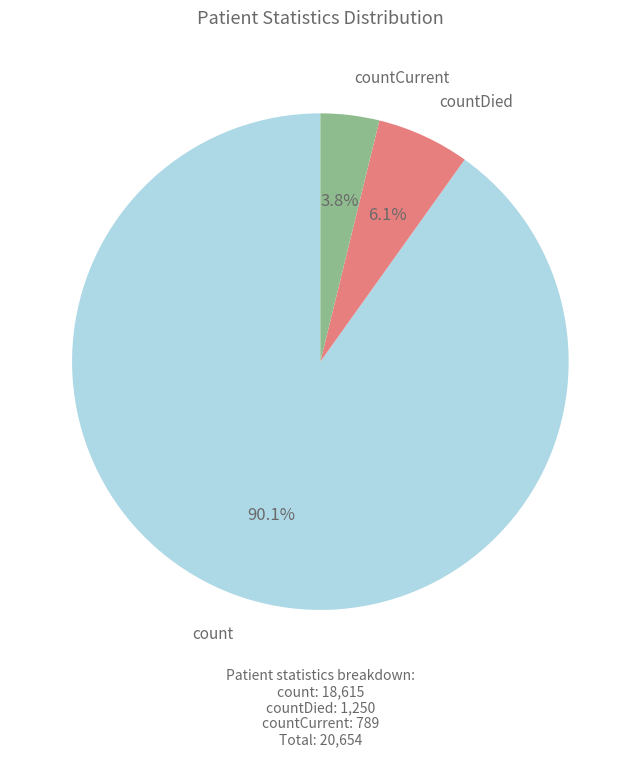

Count the number of slices in the pie.

3